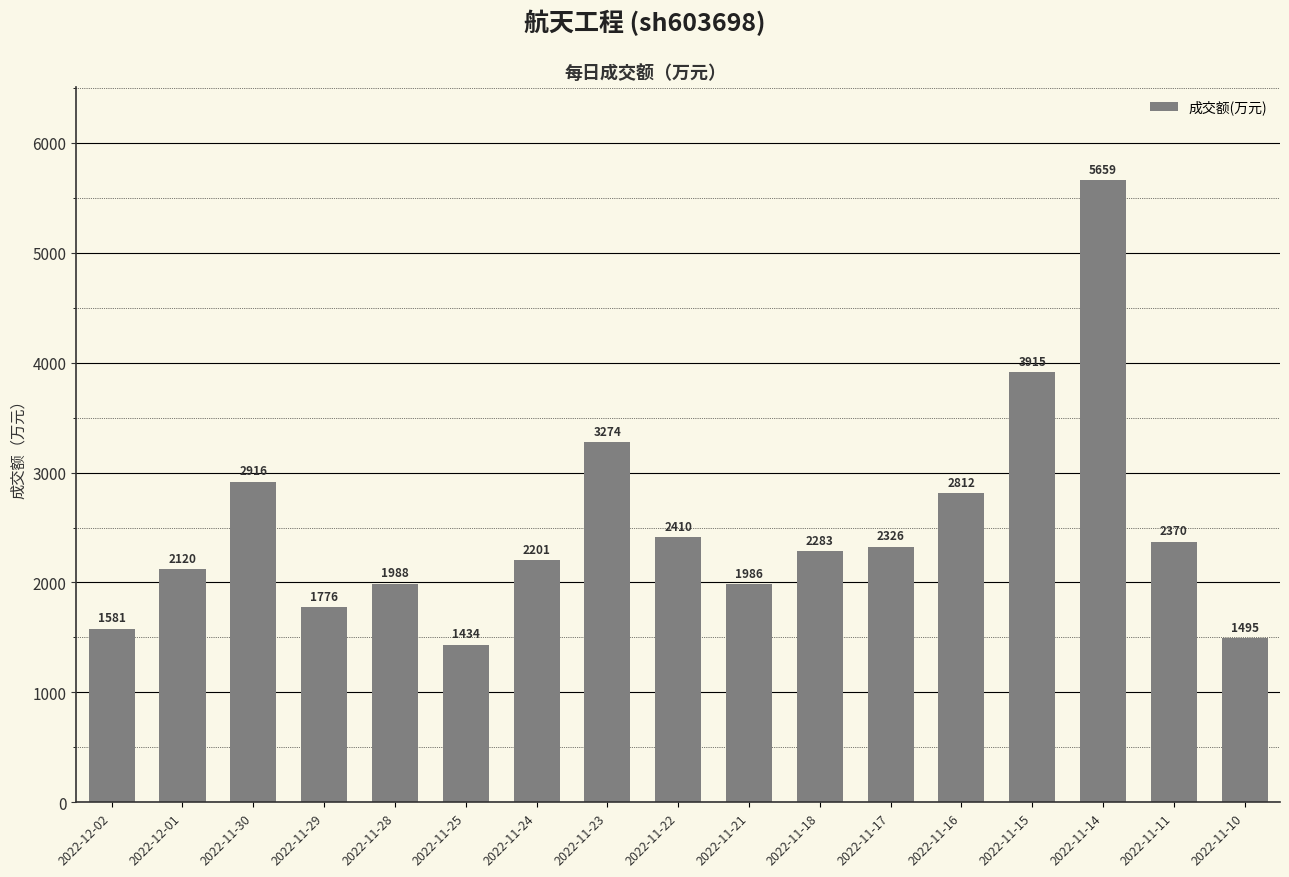

List the labels in order of value, largest first.

2022-11-14, 2022-11-15, 2022-11-23, 2022-11-30, 2022-11-16, 2022-11-22, 2022-11-11, 2022-11-17, 2022-11-18, 2022-11-24, 2022-12-01, 2022-11-28, 2022-11-21, 2022-11-29, 2022-12-02, 2022-11-10, 2022-11-25